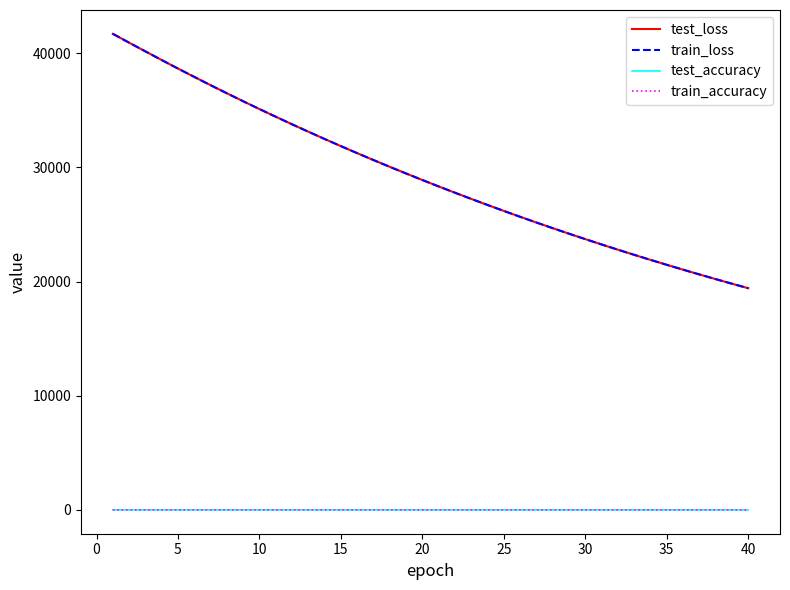

True or false: test_accuracy and test_loss cross at least once.

False